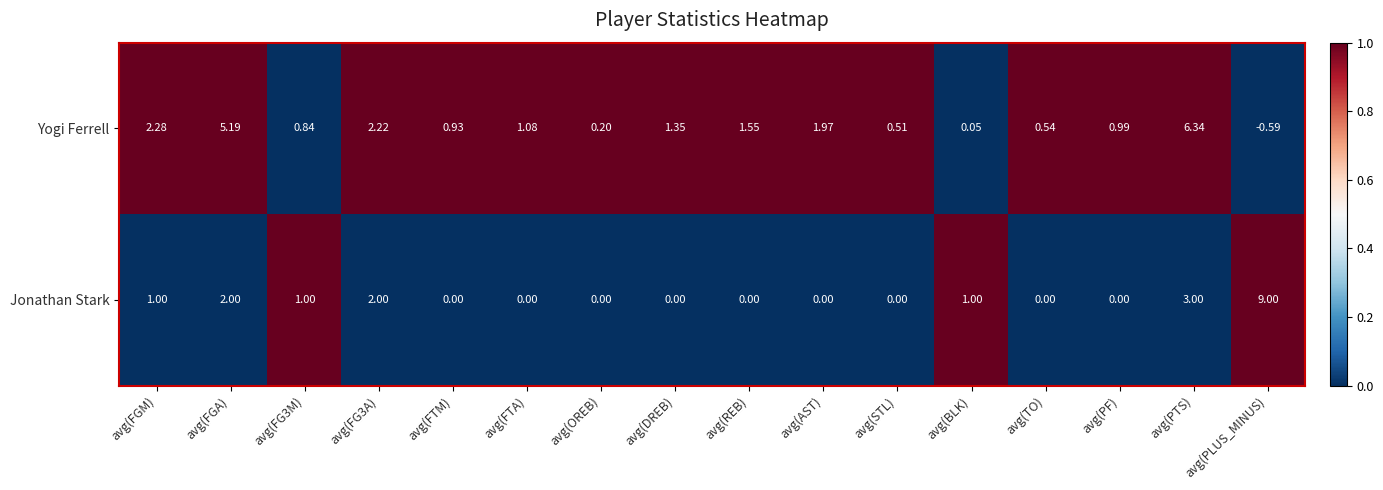

What is the total value across all series at avg(AST)?

2.0